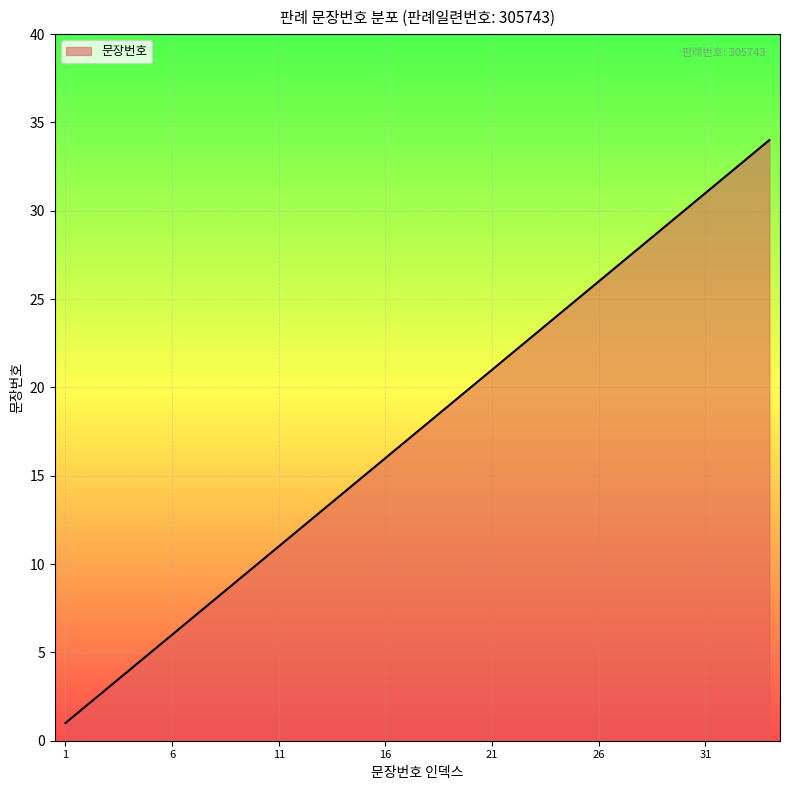

What is the maximum value shown in the chart?

34